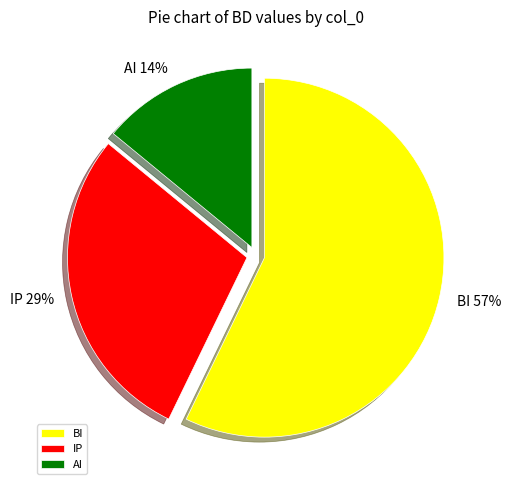

How many slices are in this pie chart?

3